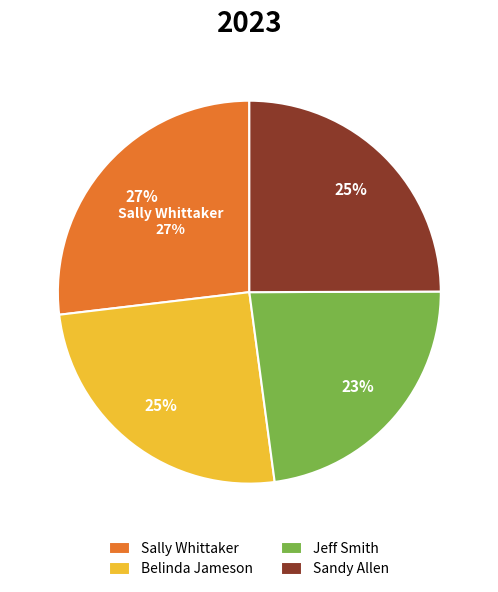

Is Belinda Jameson the majority of the pie?

No